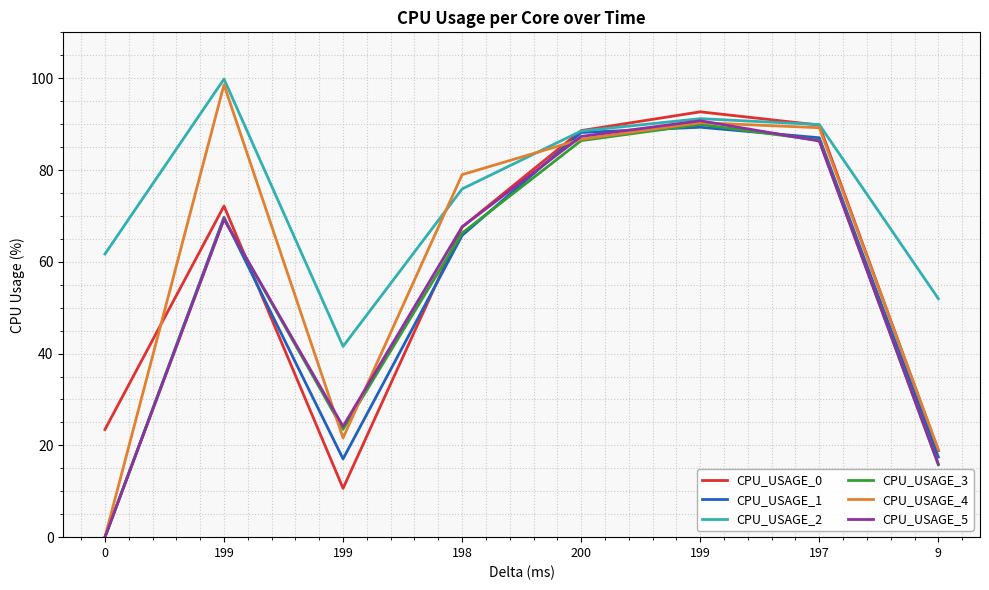

How many lines are shown in the chart?

6